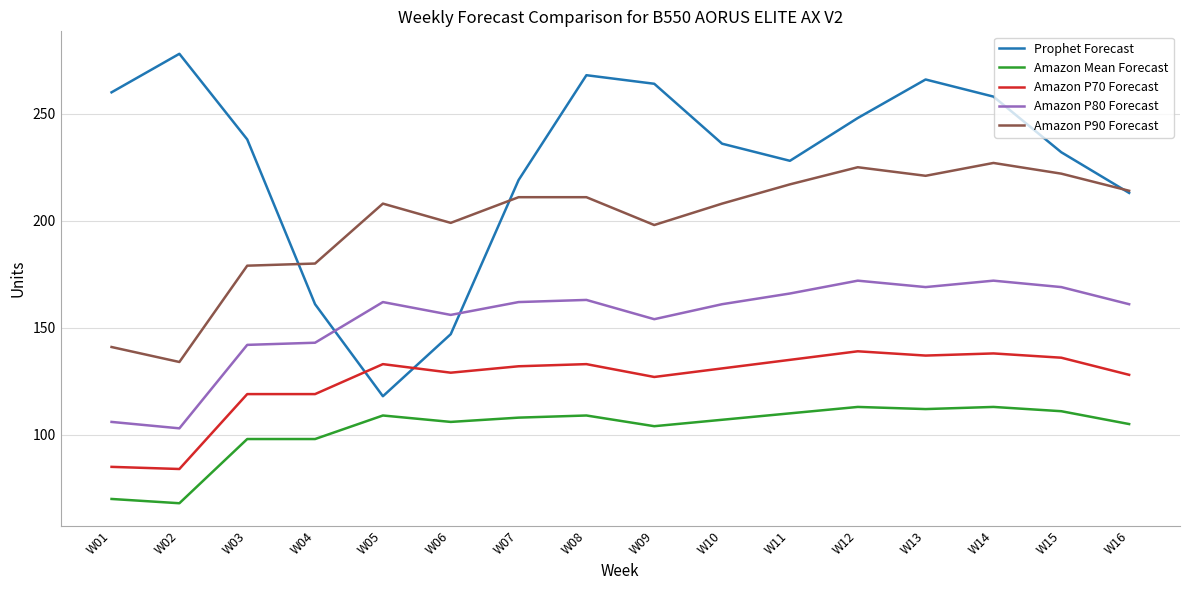

Between W01 and W08, which series saw the biggest shift?

Amazon P90 Forecast